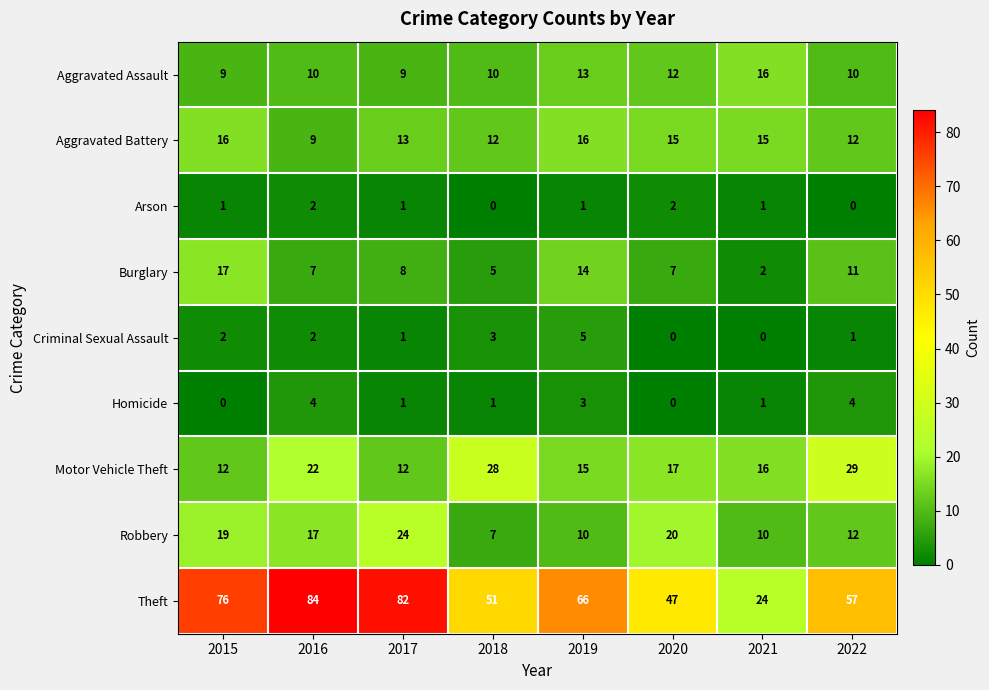

The Aggravated Battery series shows 9 at 2016. True or false?

True